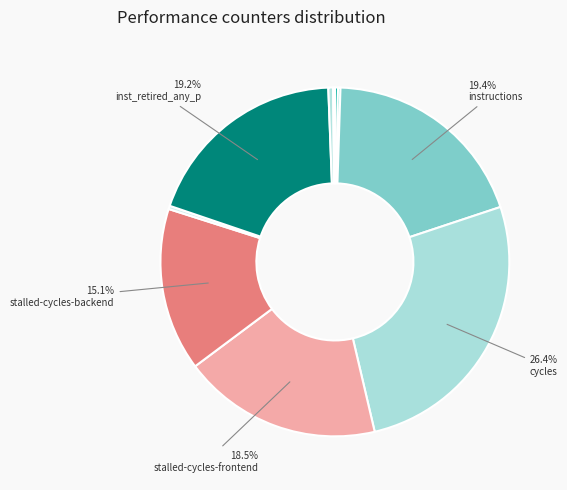

What is the largest slice in the pie chart?

cycles